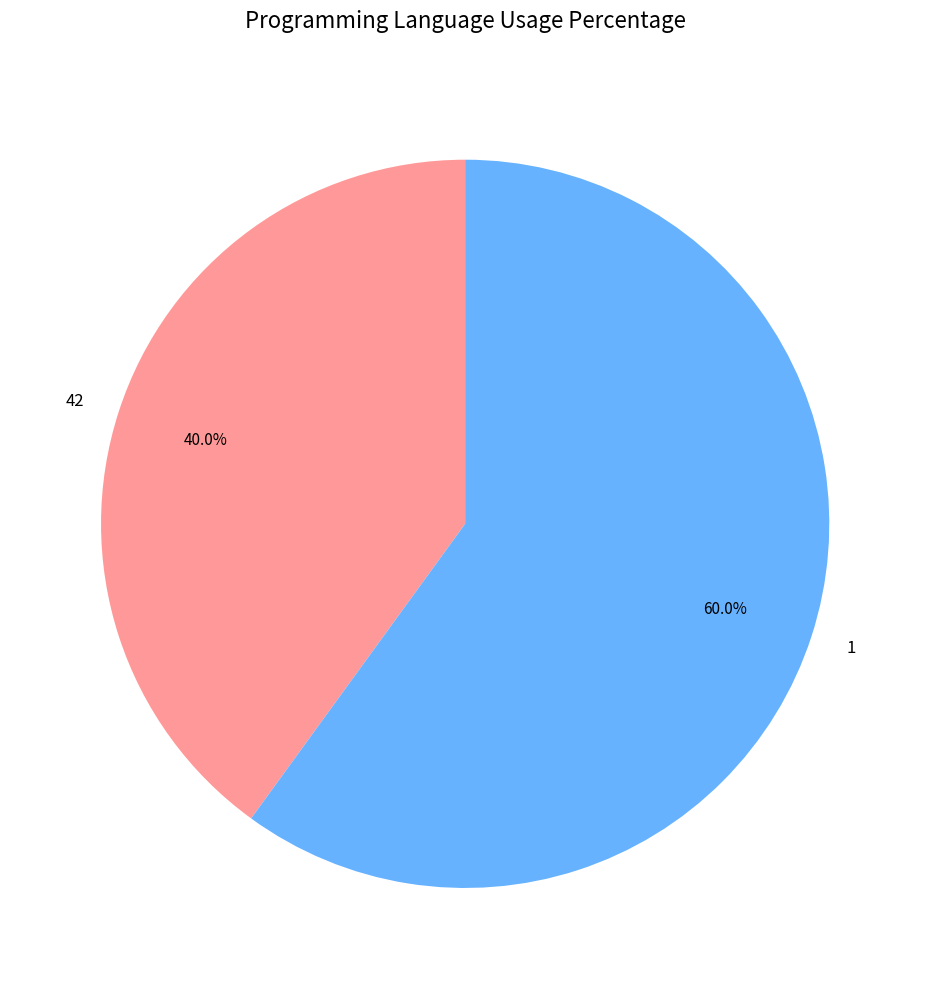

What percentage is the 1 slice, to the nearest percent?

60%